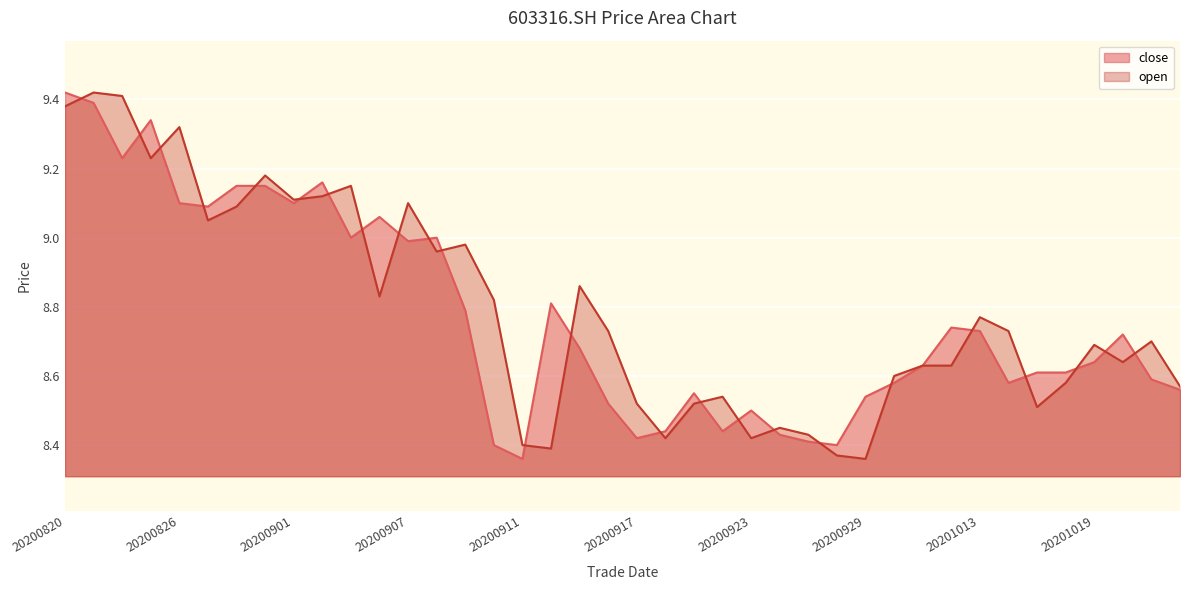

At 20200831, list the series in order from smallest to largest.

close, open